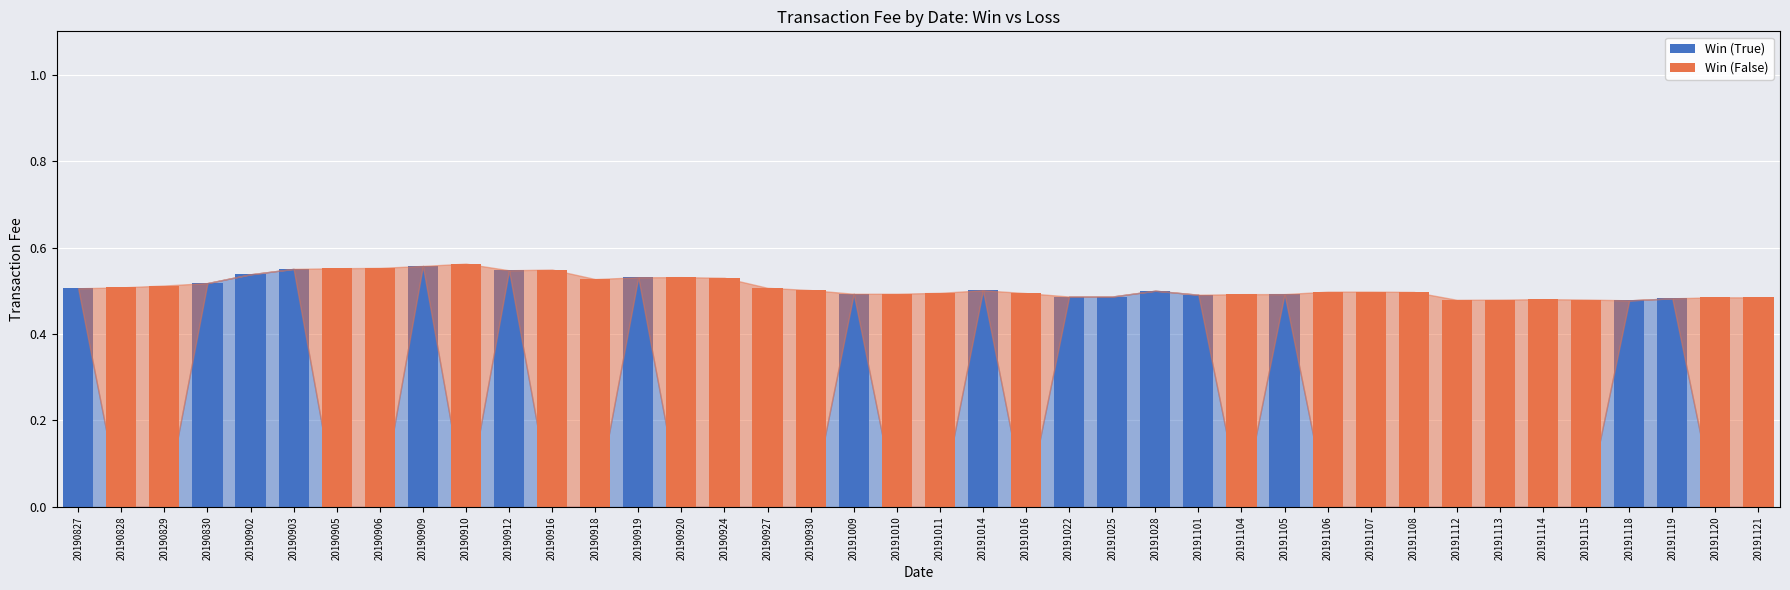

What is the sum of all Win (True) values?

8.2